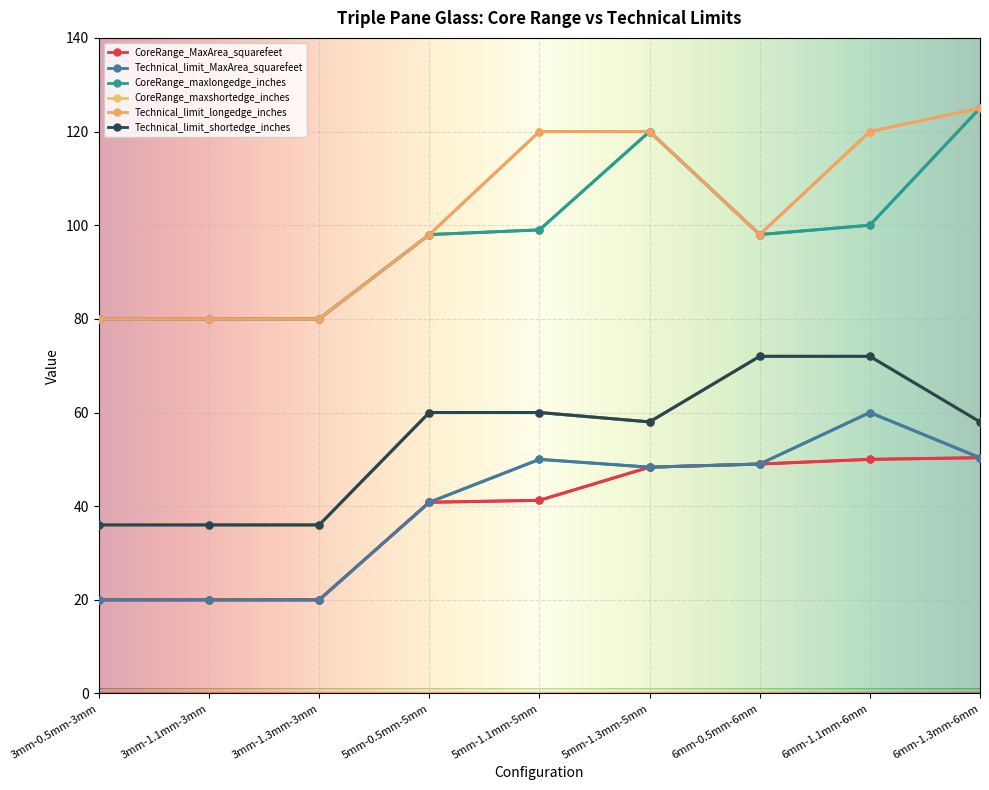

What is the minimum value shown in the chart?

20.0